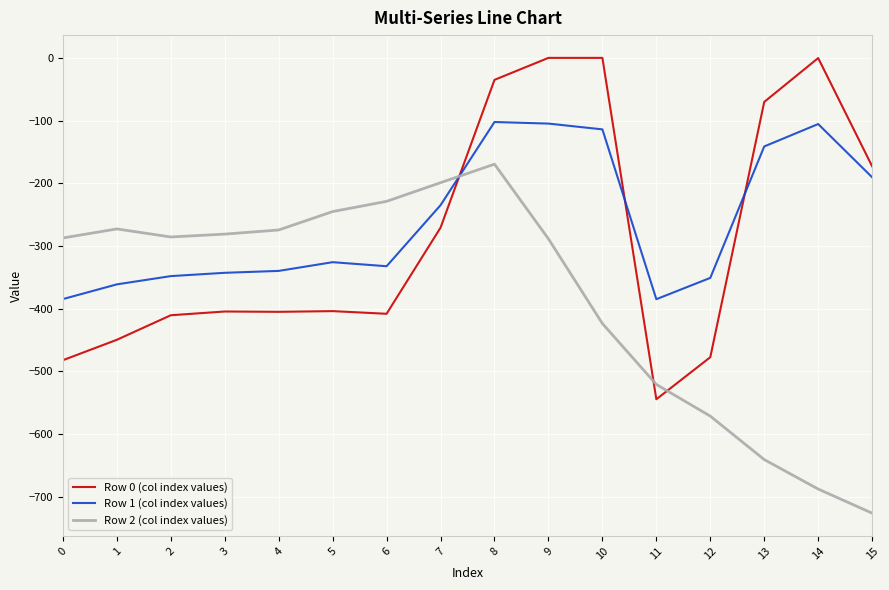

After their last crossing, which series has the higher values: Row 0 (col index values) or Row 2 (col index values)?

Row 0 (col index values)